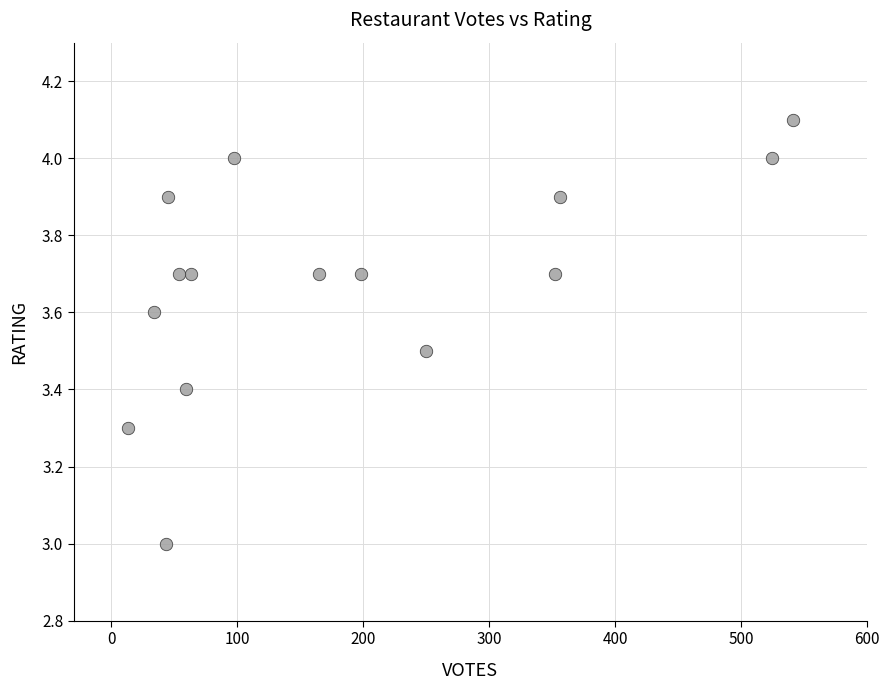

What is the range of Y values (max minus min)?

1.1